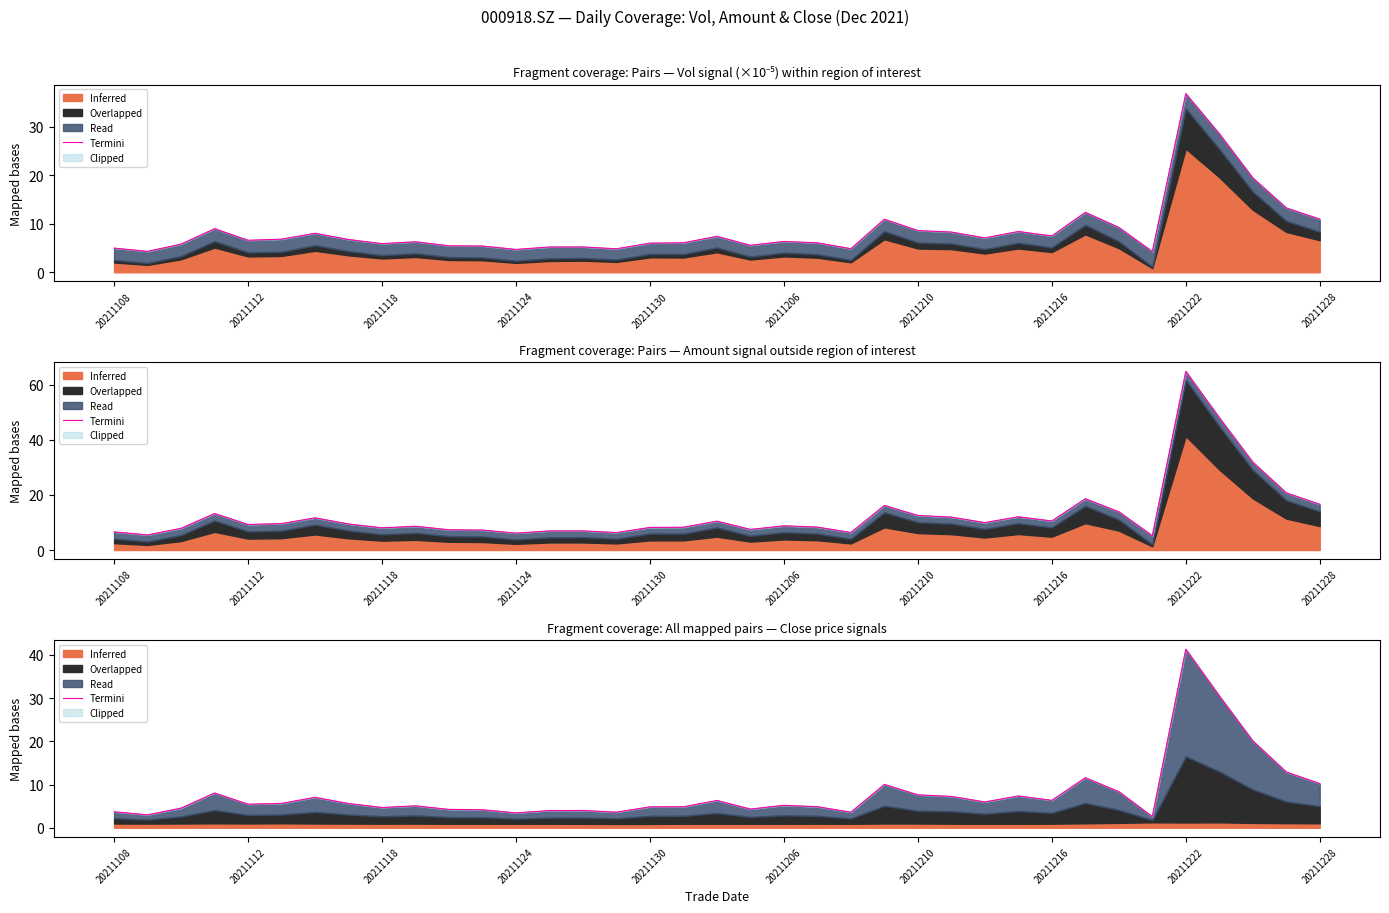

What is the change in value from 20211216 to 23?

+4.4